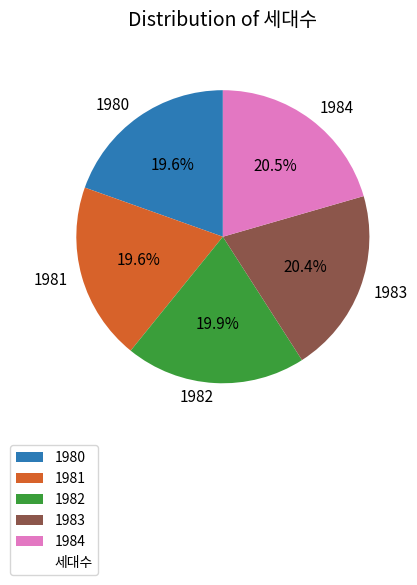

What percentage do 1983 and 1981 together represent?

40.0%